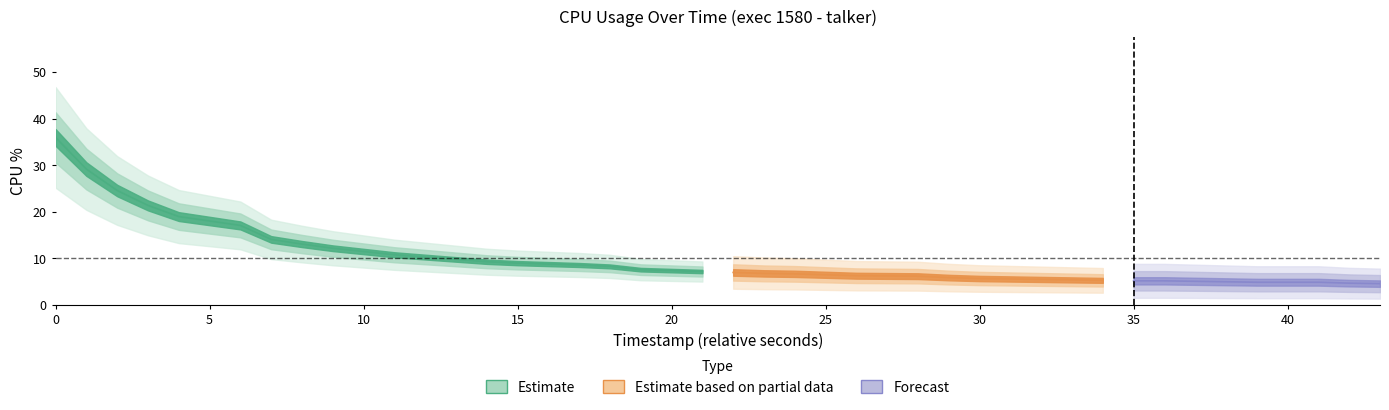

What is the difference between the second highest and second lowest values?

24.5